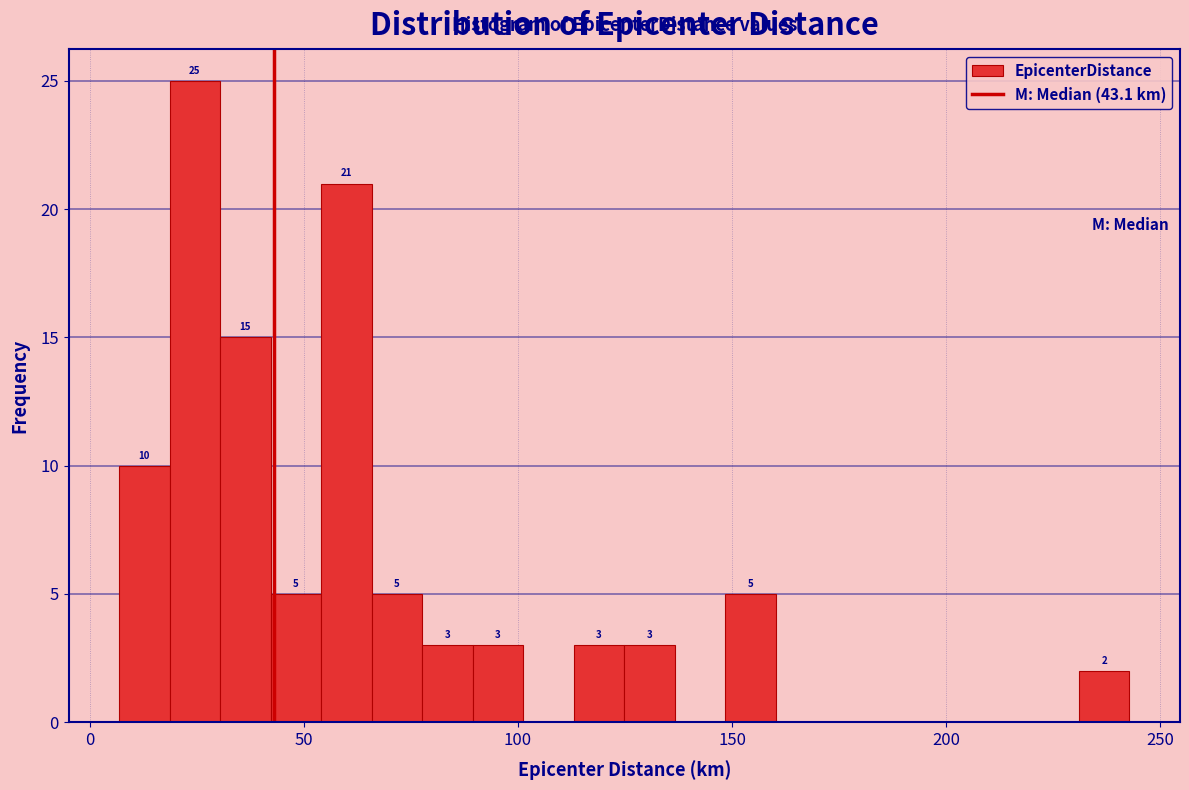

Read against the x-axis, roughly where is the centre of the tallest bar?

25